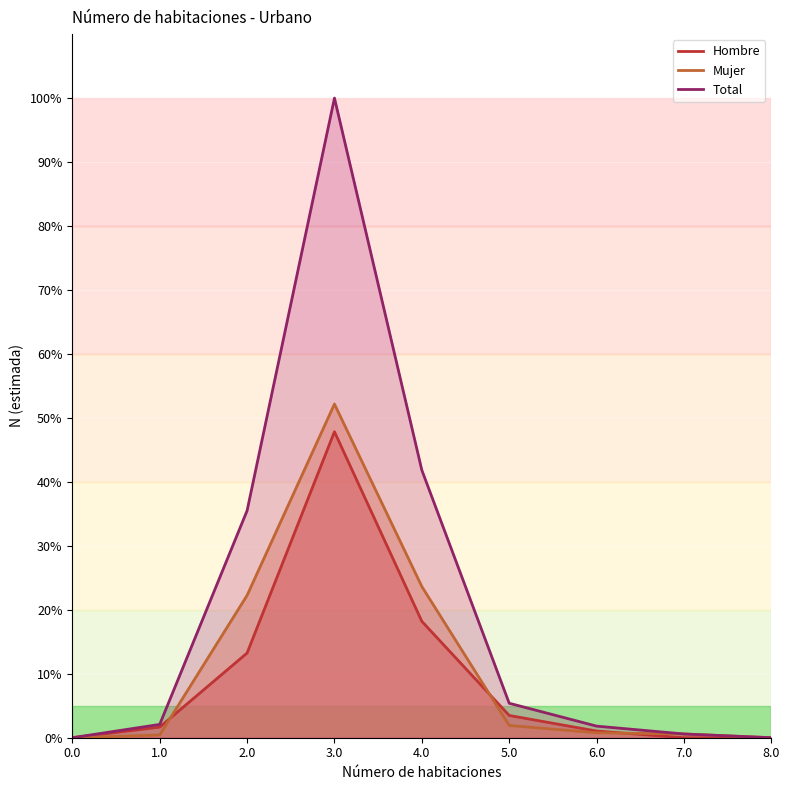

What is the label of the 8th point from the left?

7.0